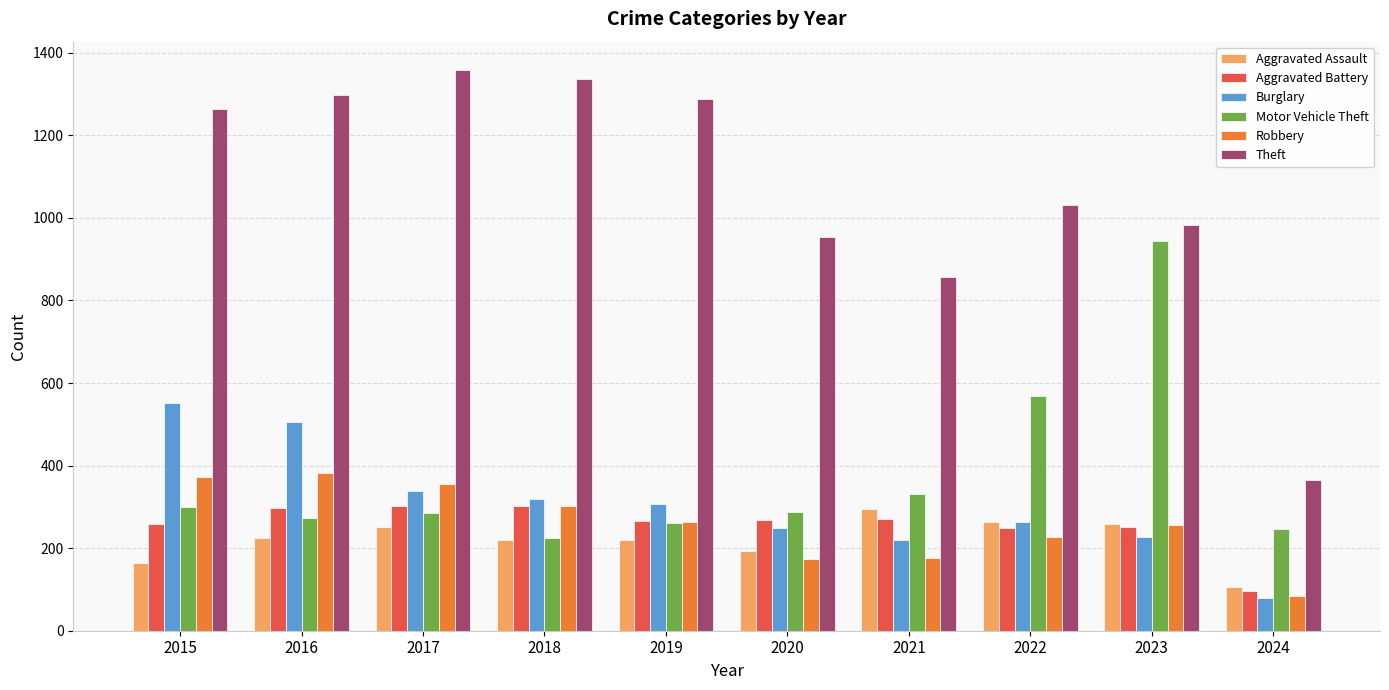

What is the difference between the second highest and second lowest values in the Motor Vehicle Theft series?

322